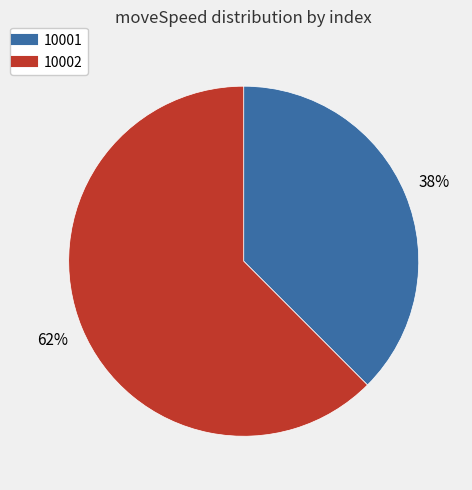

To the nearest percent, what is the average slice percentage?

50%